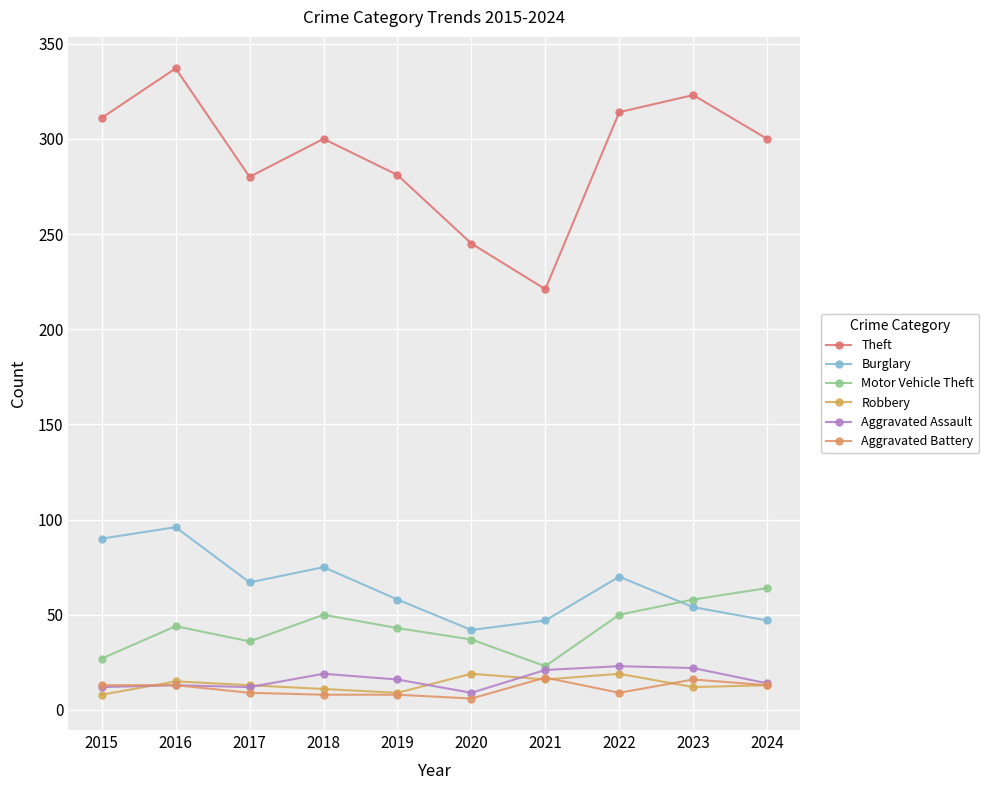

At how many categories does at least one series exceed 225?

9